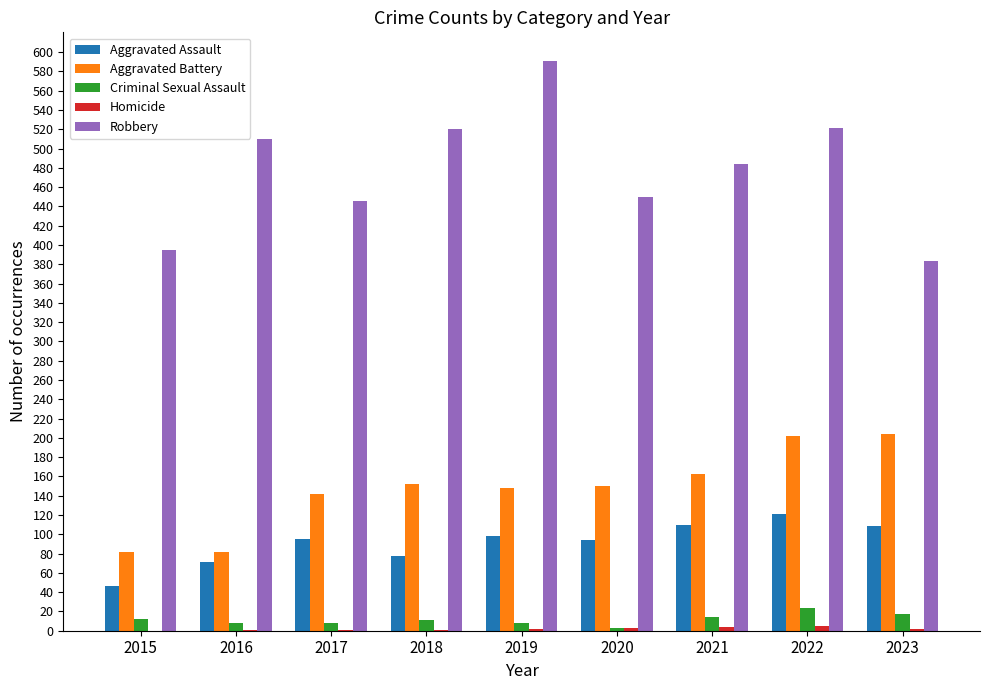

What is the sum of all Robbery values?

4300